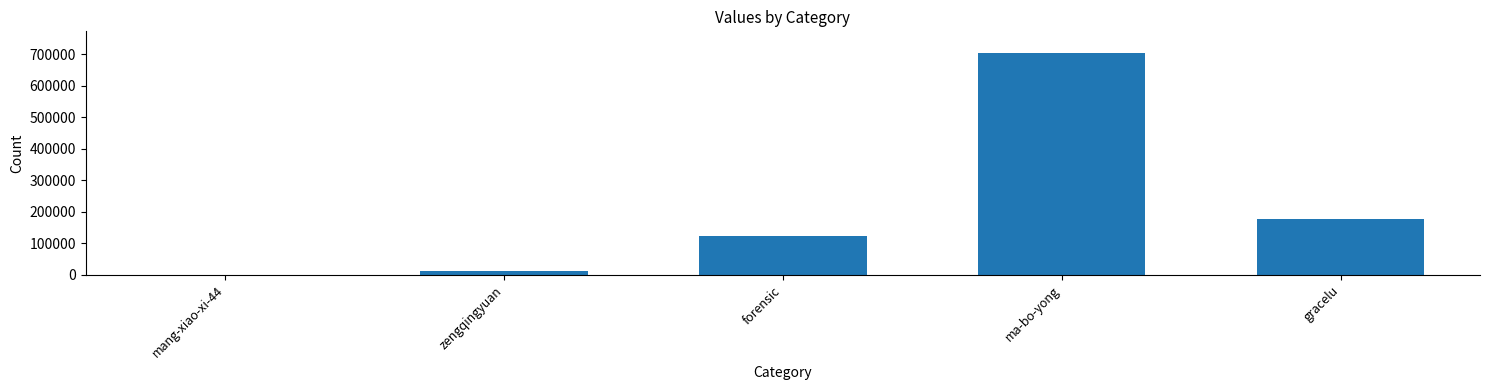

What is the ratio of the value at forensic to the value at zengqingyuan?

9.9